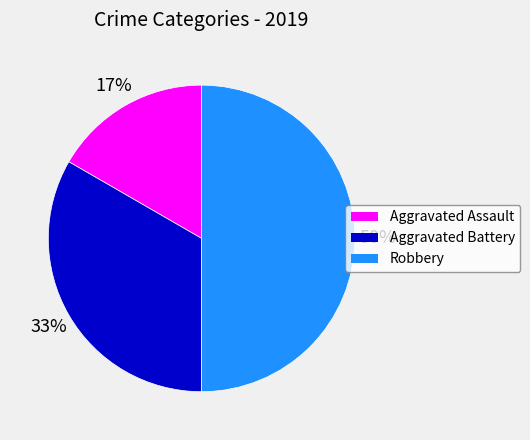

Is the sum of Aggravated Battery and Robbery greater than half?

Yes